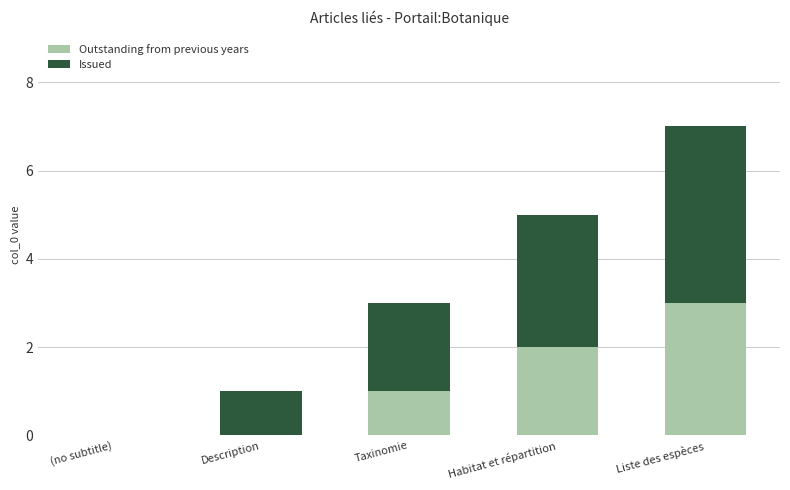

At which category is the sum across all series the highest?

Liste des espèces